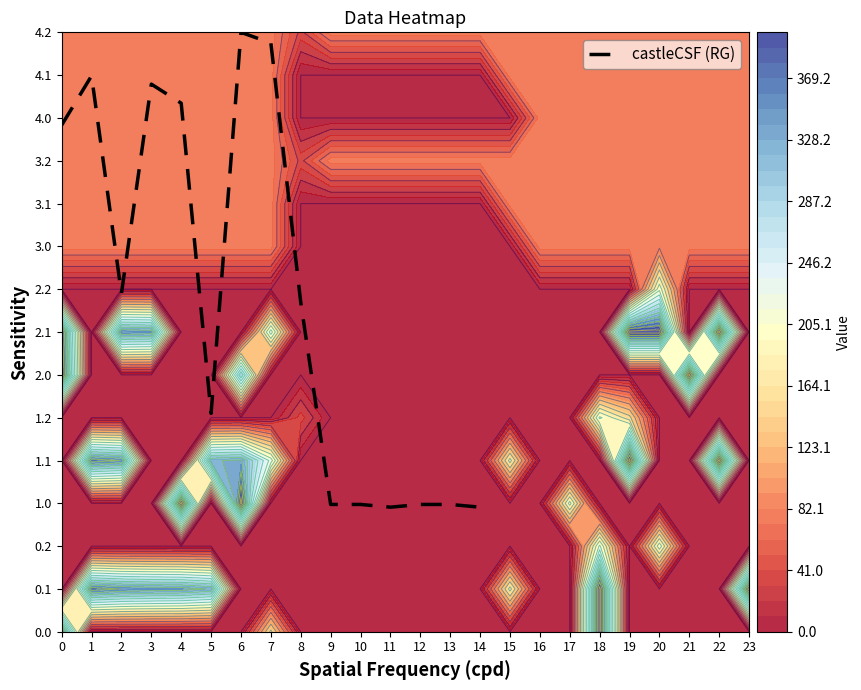

List the labels in order of value, largest first.

6, 7, 1, 3, 4, 0, 2, 8, 5, 13, 10, 12, 9, 11, 14